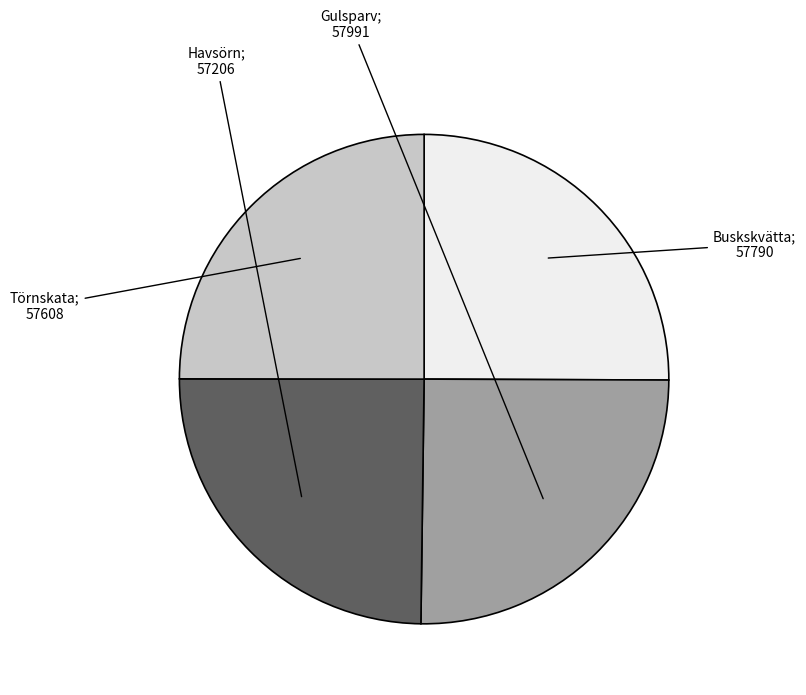

Count the number of slices in the pie.

4